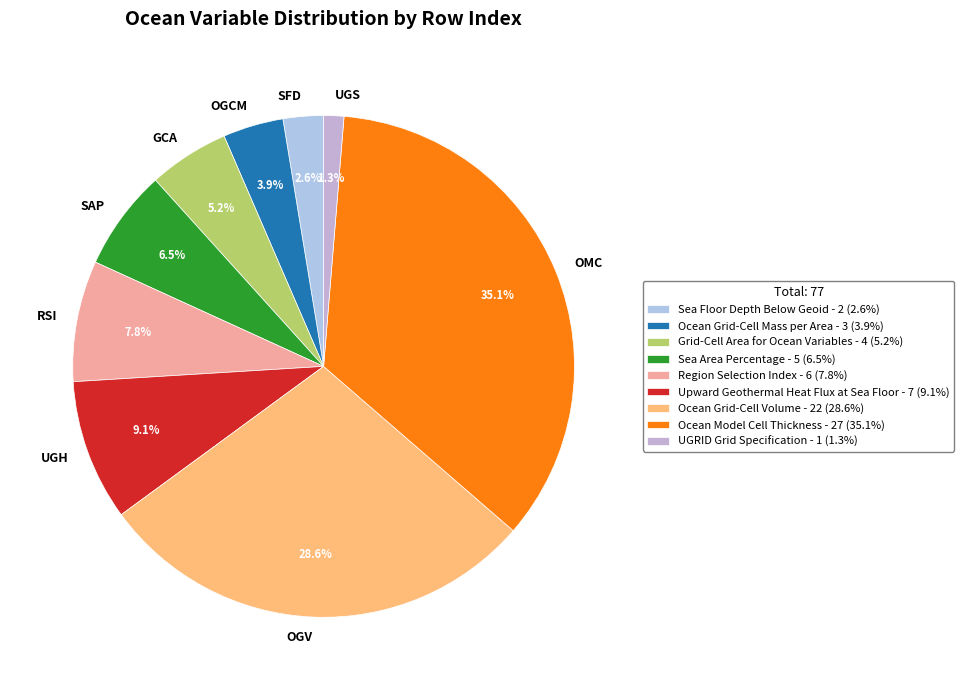

Is there any slice that represents more than half of the pie?

No